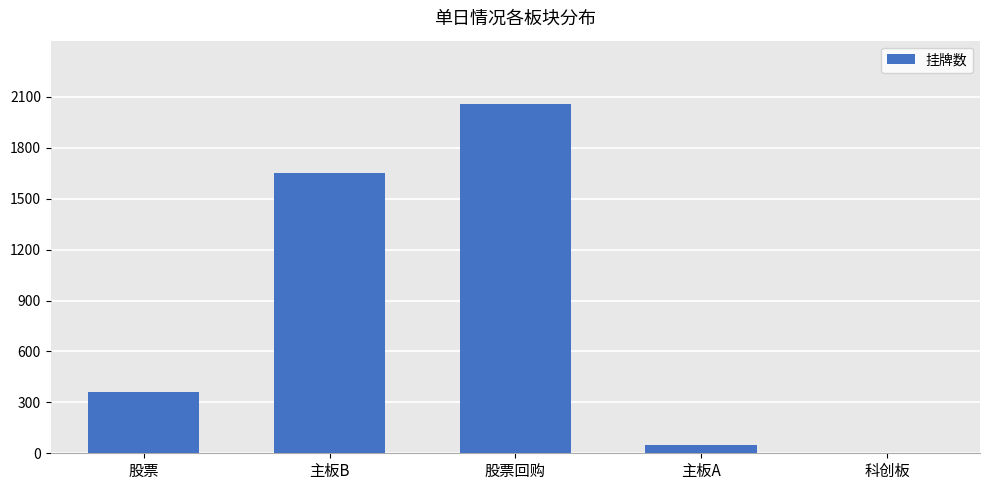

Where is the data nearest to the value 1030?

主板B